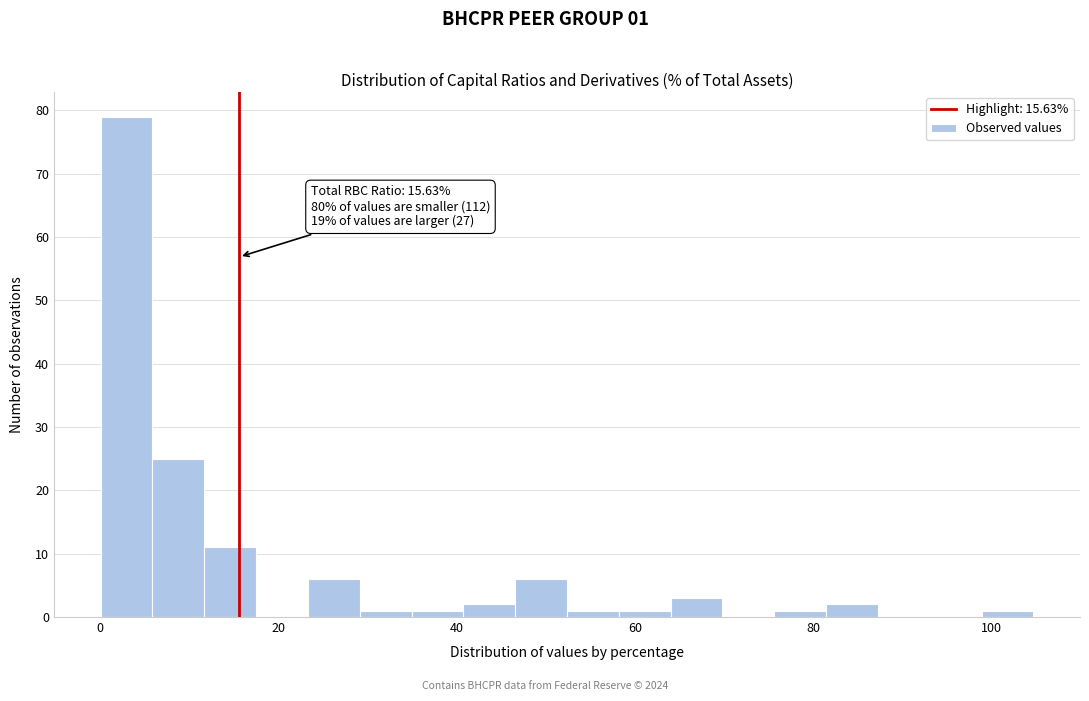

Read against the x-axis, roughly where is the centre of the tallest bar?

2